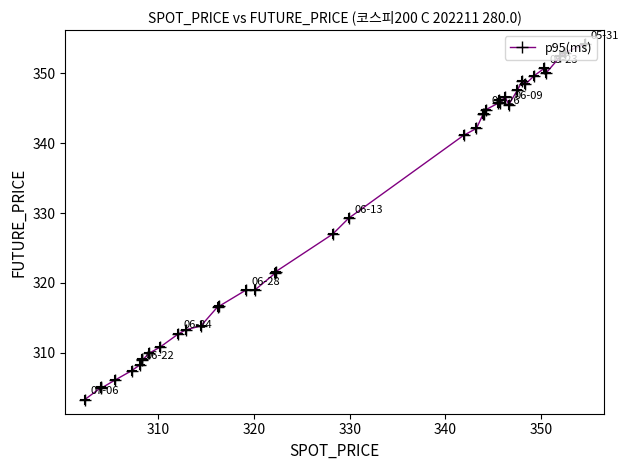

What is the sum of all values?

13185.1